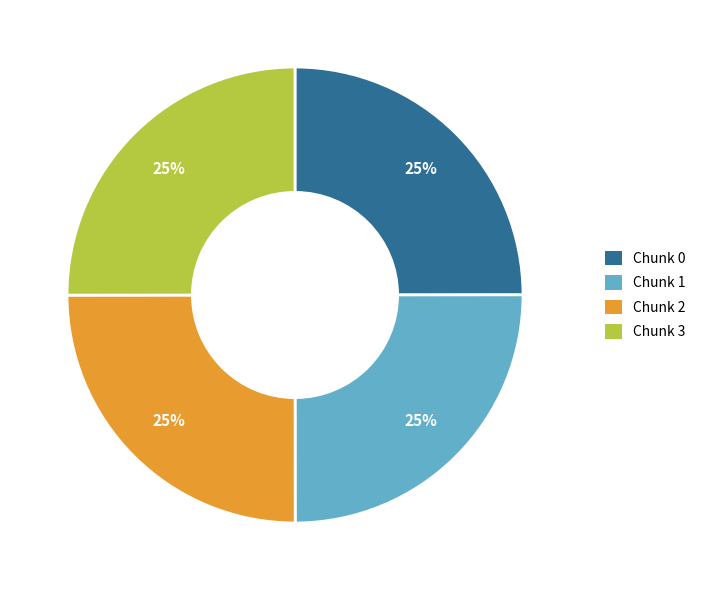

How many segments does this pie chart have?

4